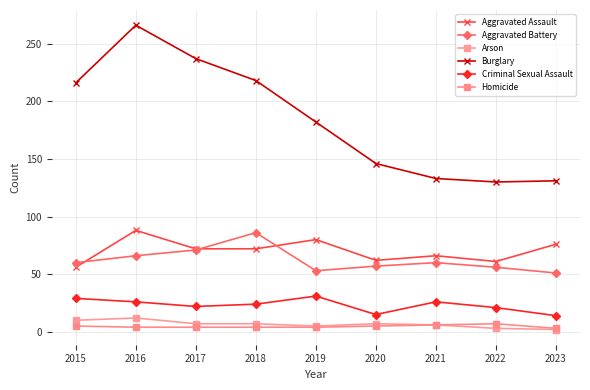

What is the average value of the Criminal Sexual Assault series?

23